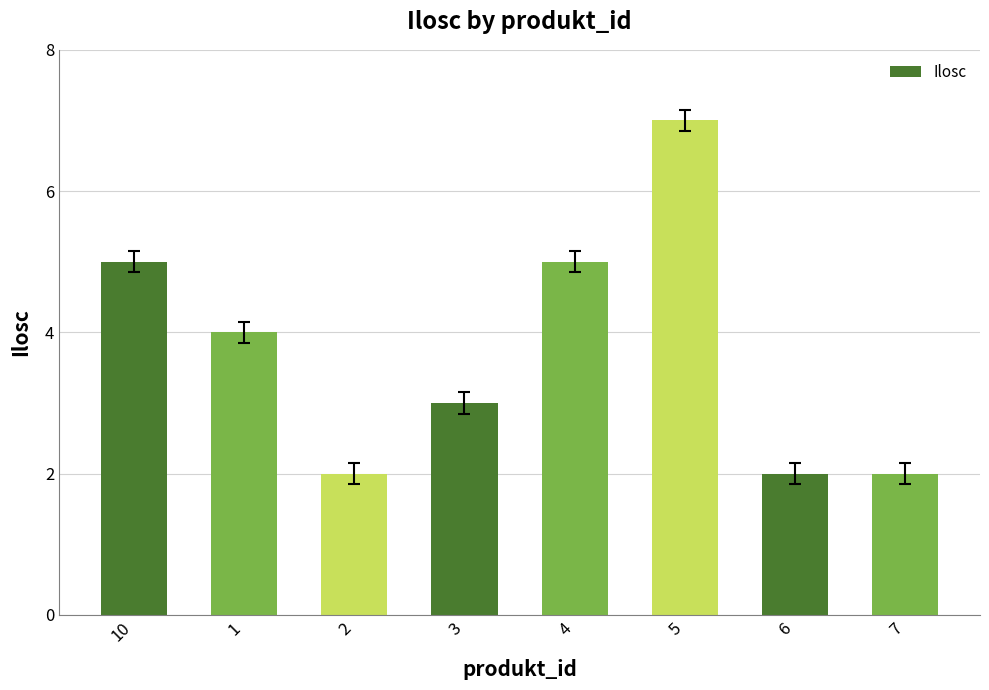

Which category has the highest value across all series?

5